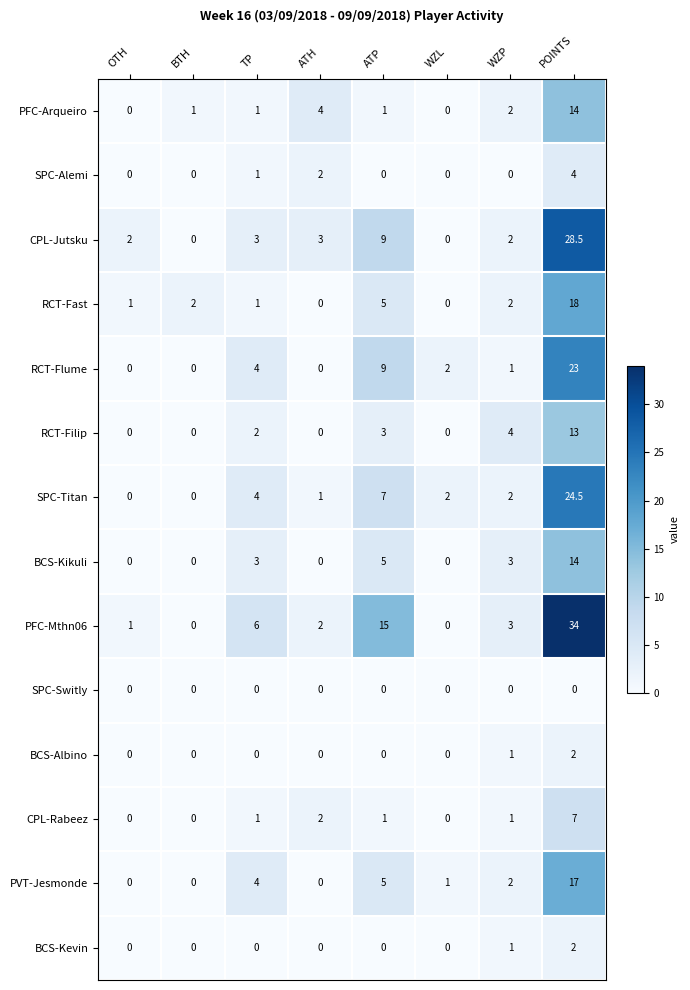

What is the difference between the highest and lowest values at WZL?

2.0